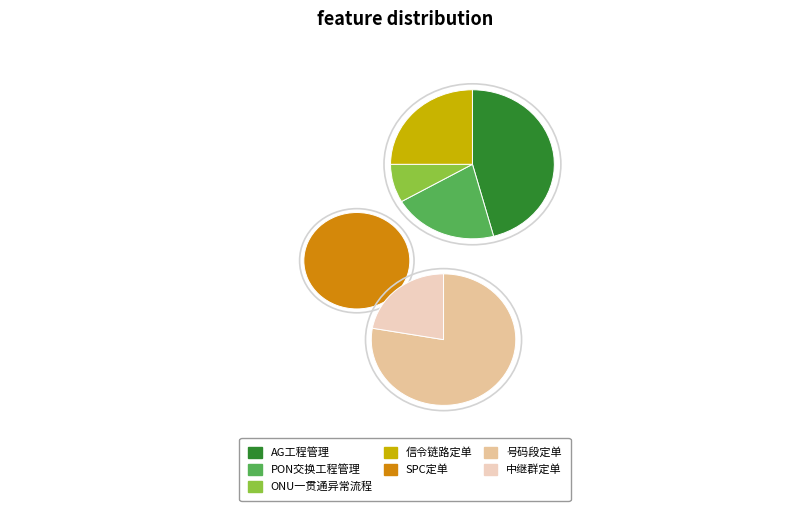

What is the ratio of the value at SPC定单 to the value at ONU一贯通异常流程?

3.0